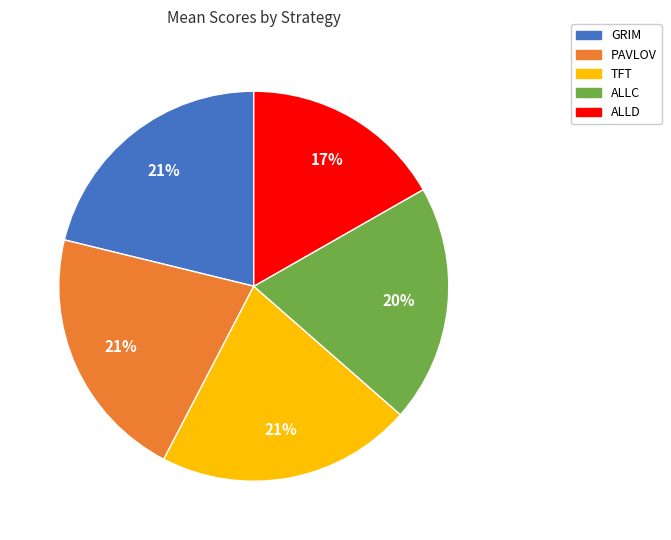

Which slice is the smallest?

ALLD